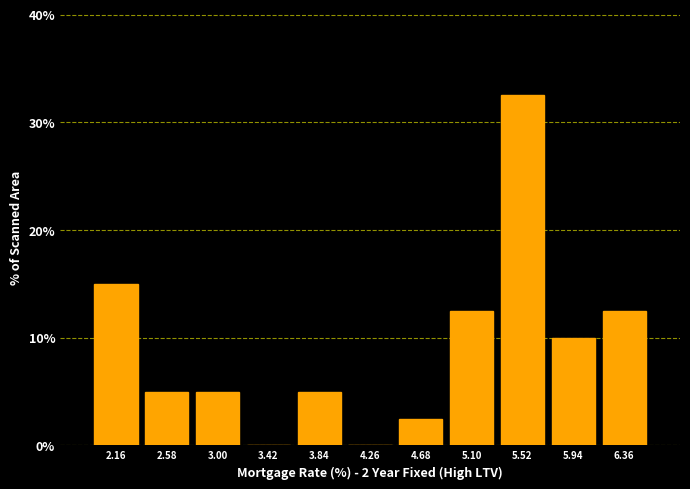

Over which range of the x-axis is the bar tallest?

5.31 to 5.73